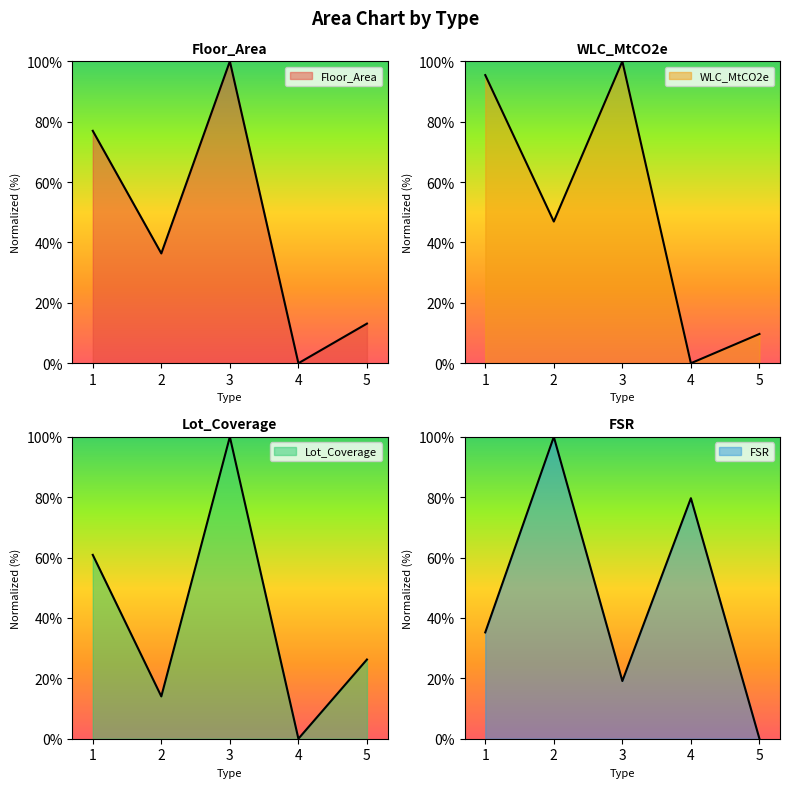

The WLC_MtCO2e series shows 95.4 at 1. True or false?

True